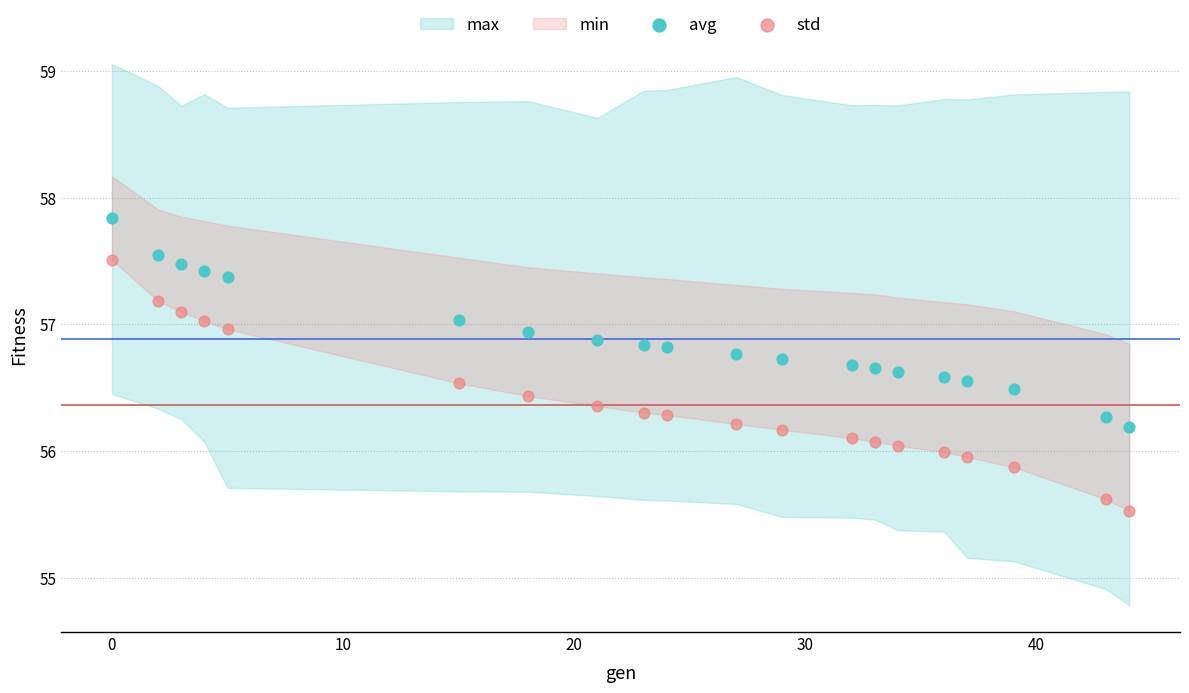

Across all data points, what is the range of X values (max minus min)?

44.0